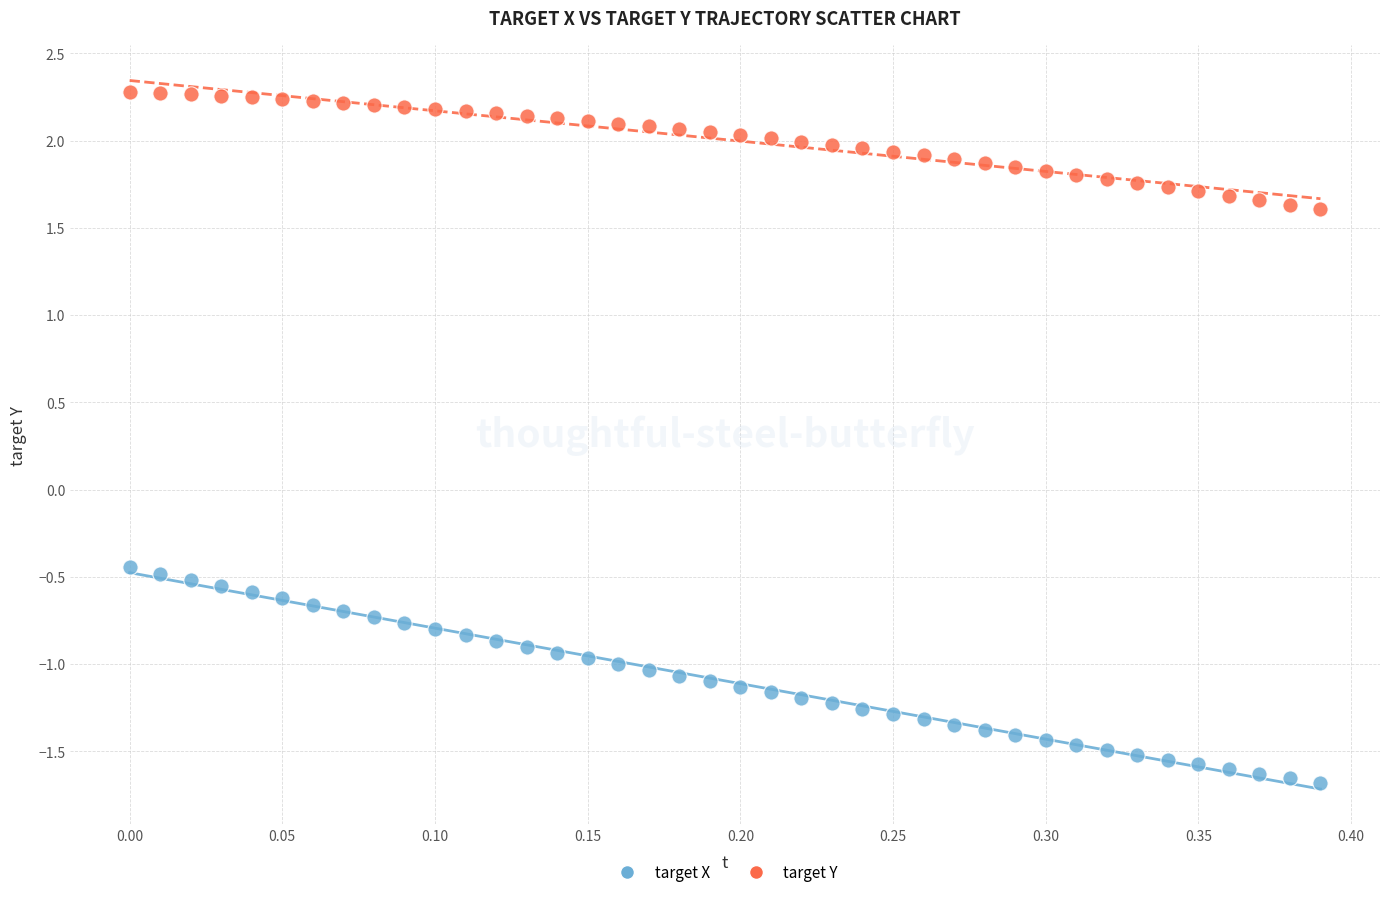

What are all the series names shown in the legend?

target X, target Y